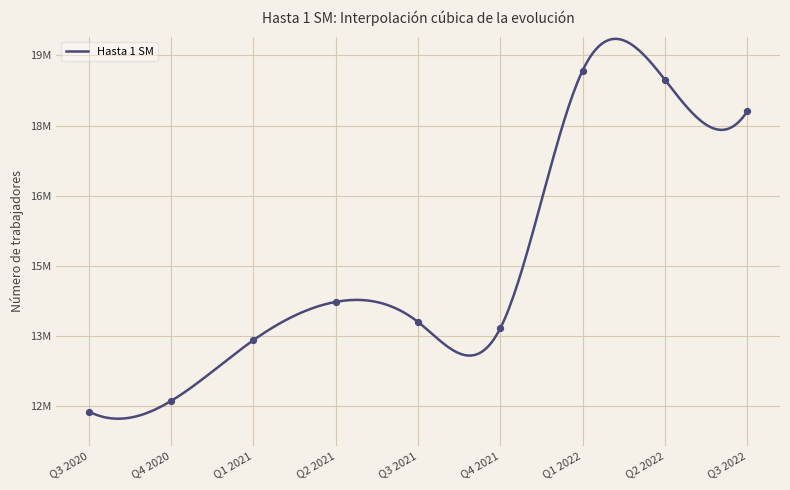

Approximately how many times larger is the value at Q3 2022 compared to Q1 2021?

1.4